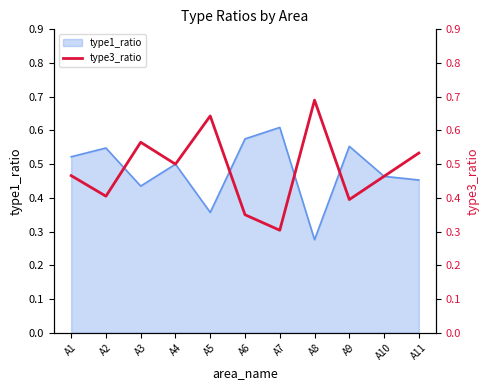

Which category has the lowest value in the type1_ratio series?

A8